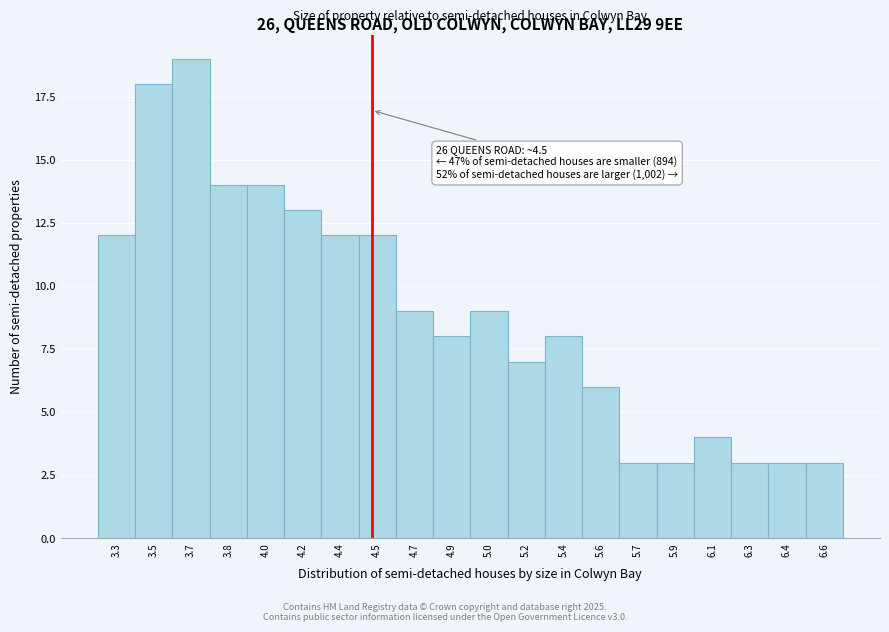

Reading left to right, extract all data points from this chart.

3.3=12	3.5=18	3.7=19	3.8=14	4.0=14	4.2=13	4.4=12	4.5=12	4.7=9	4.9=8	5.0=9	5.2=7	5.4=8	5.6=6	5.7=3	5.9=3	6.1=4	6.3=3	6.4=3	6.6=3